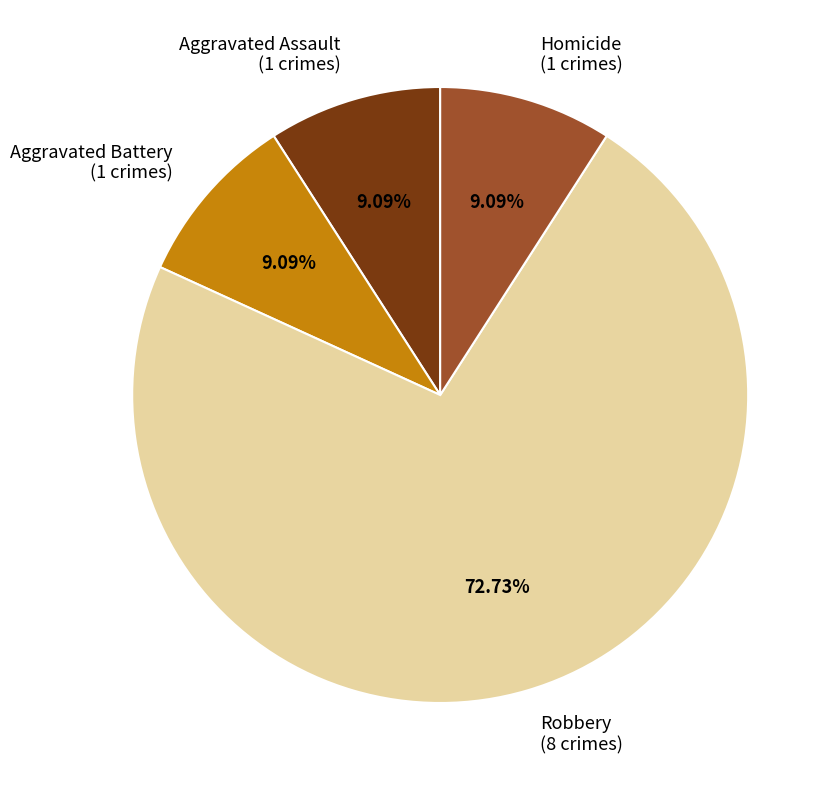

Combined, what portion of the pie is Robbery and Aggravated Battery?

81.8%